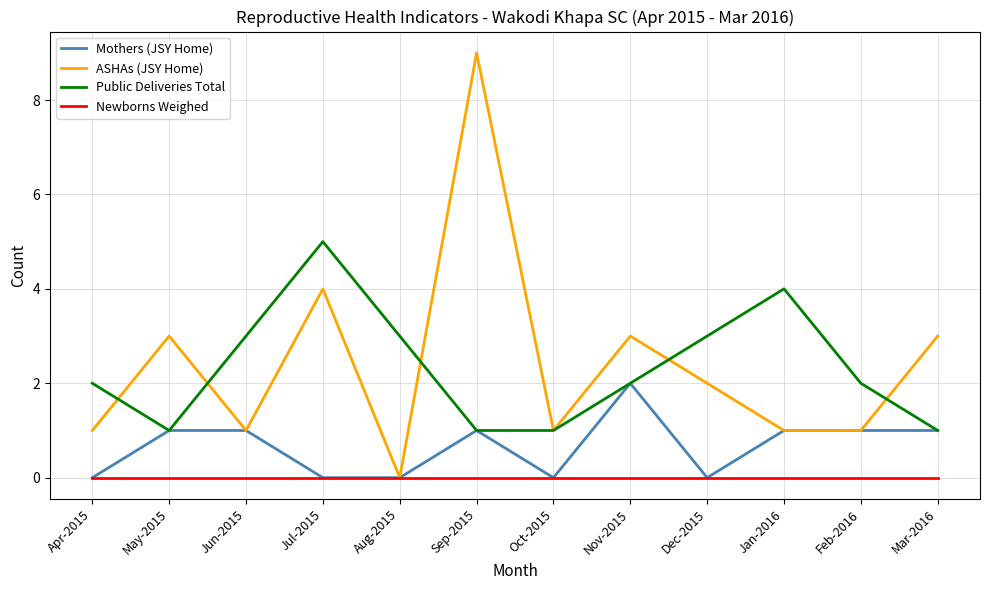

What are all the series names shown in the legend?

Mothers (JSY Home), ASHAs (JSY Home), Public Deliveries Total, Newborns Weighed